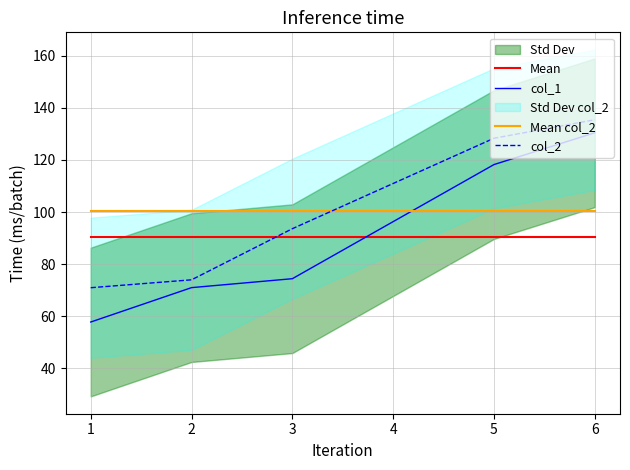

After their last crossing, which series has the higher values: col_1 or Mean?

col_1